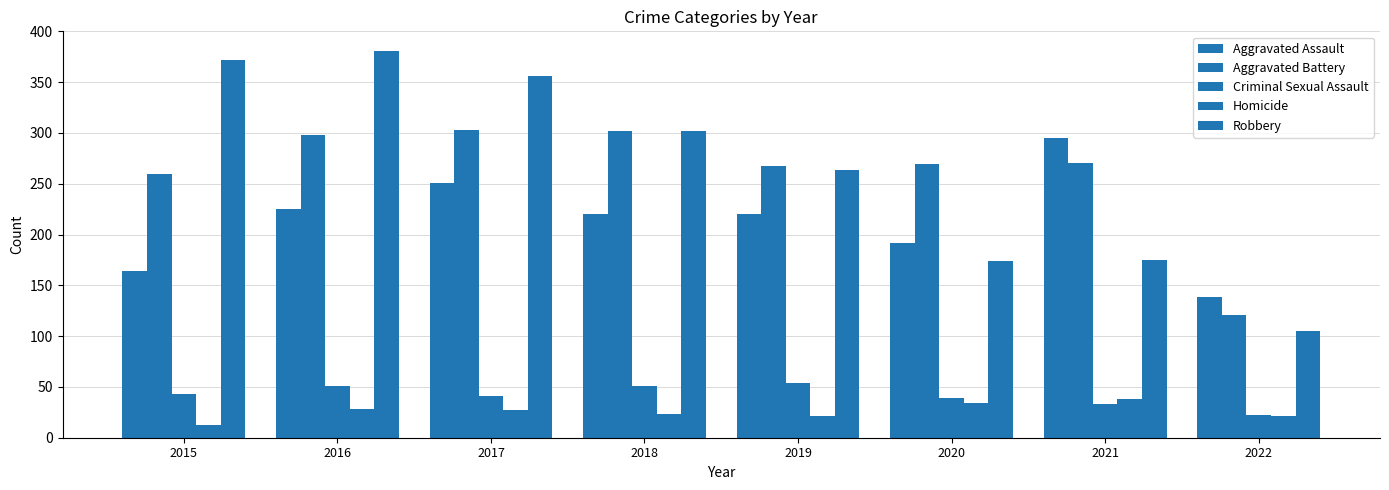

Reading right to left, list all the values displayed in this chart.

Aggravated Assault: 2022=139	2021=295	2020=192	2019=220	2018=220	2017=251	2016=225	2015=164
Aggravated Battery: 2022=121	2021=270	2020=269	2019=267	2018=302	2017=303	2016=298	2015=260
Criminal Sexual Assault: 2022=22	2021=33	2020=39	2019=54	2018=51	2017=41	2016=51	2015=43
Homicide: 2022=21	2021=38	2020=34	2019=21	2018=23	2017=27	2016=28	2015=13
Robbery: 2022=105	2021=175	2020=174	2019=264	2018=302	2017=356	2016=381	2015=372